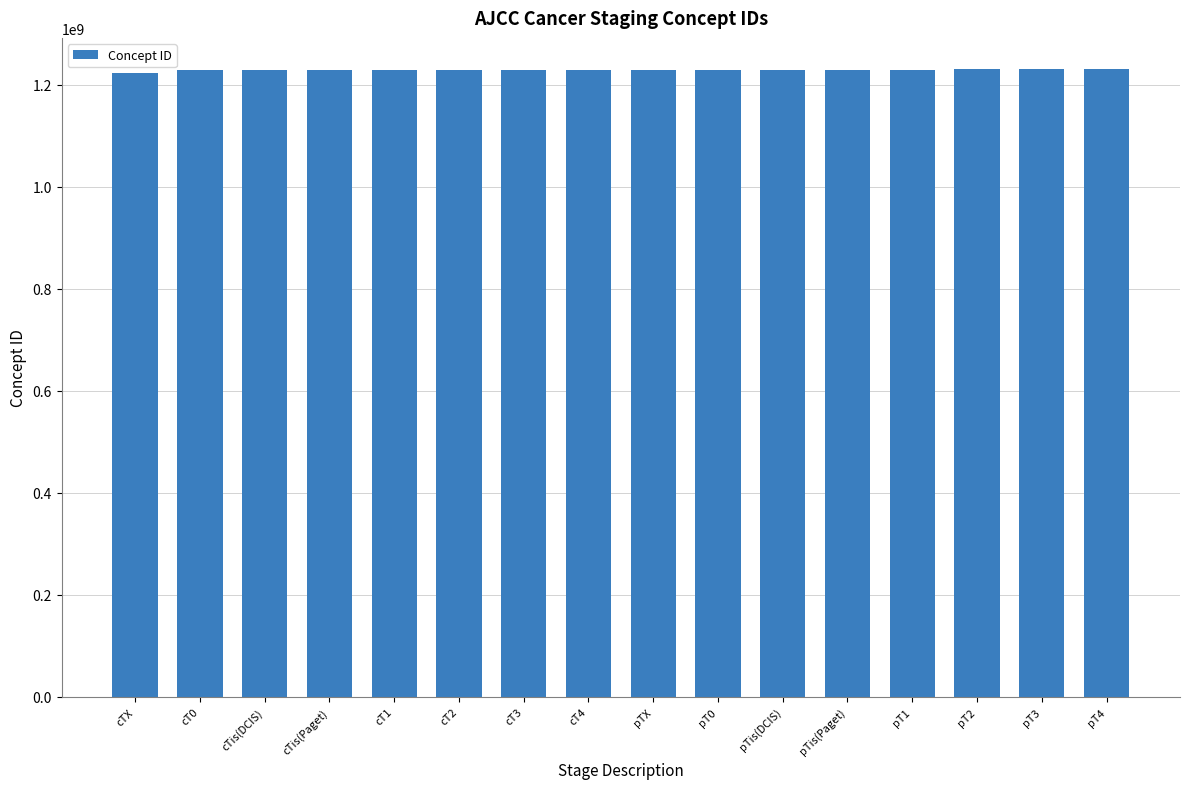

True or false: the data shows 1228882005 at cT0.

True